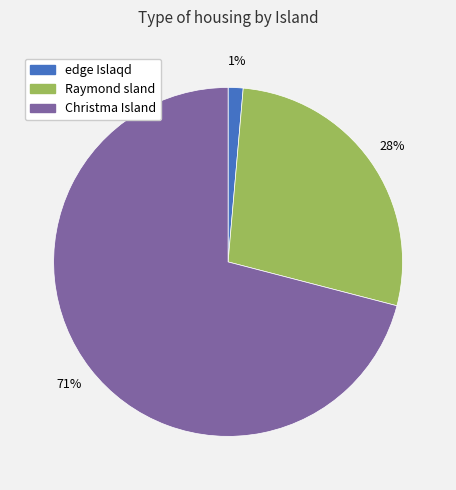

How many segments does this pie chart have?

3